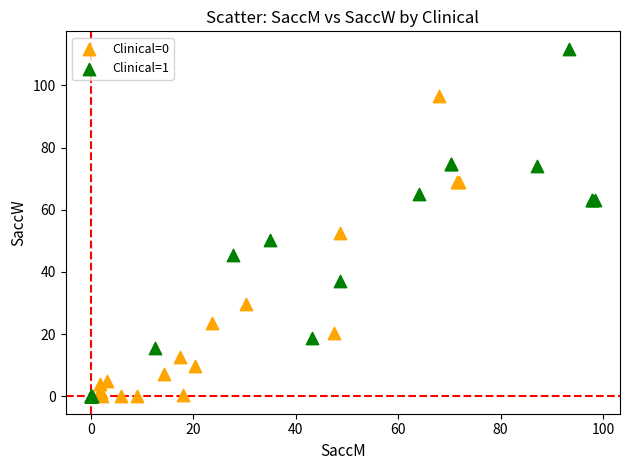

Which series has the largest Y range (max minus min)?

Clinical=1